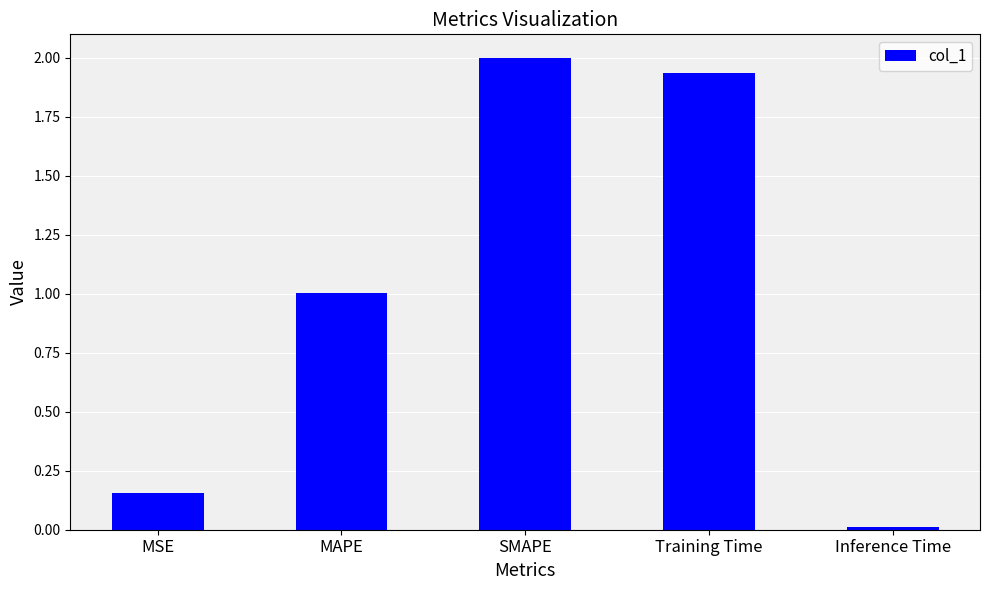

Is it true that the value at MAPE is 1.3?

False